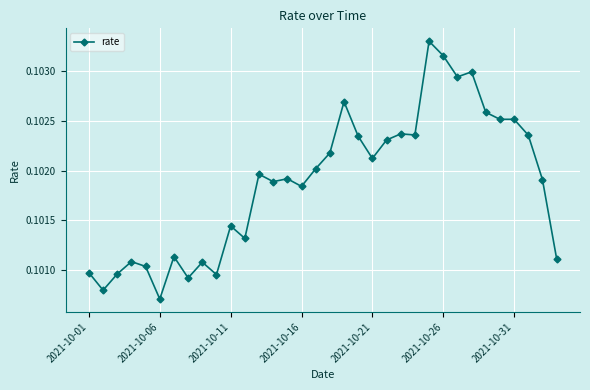

What is the sum of all values?

3.5